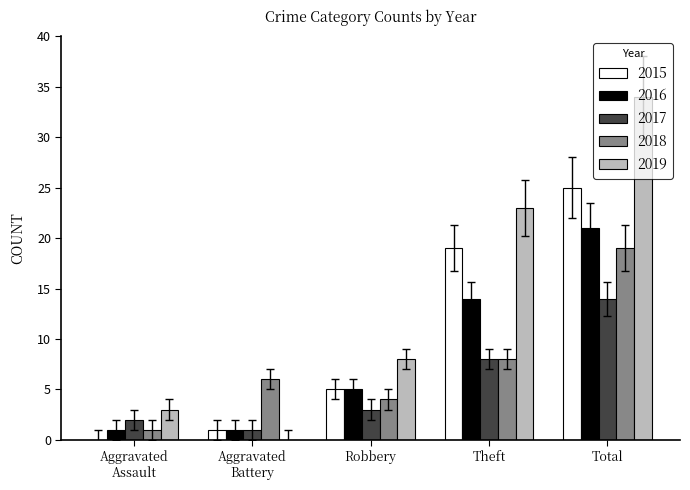

Which series has the largest total across all categories?

2019